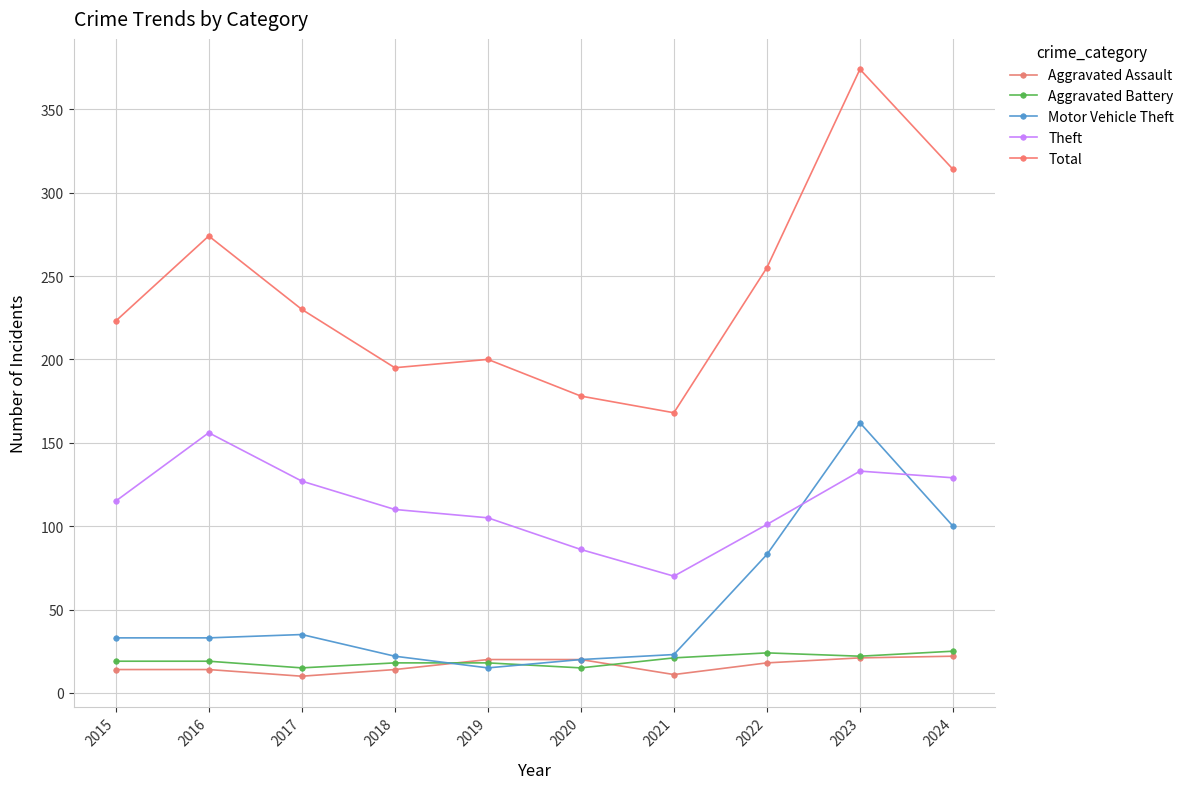

True or false: Theft has a value of 203 at 2023.

False